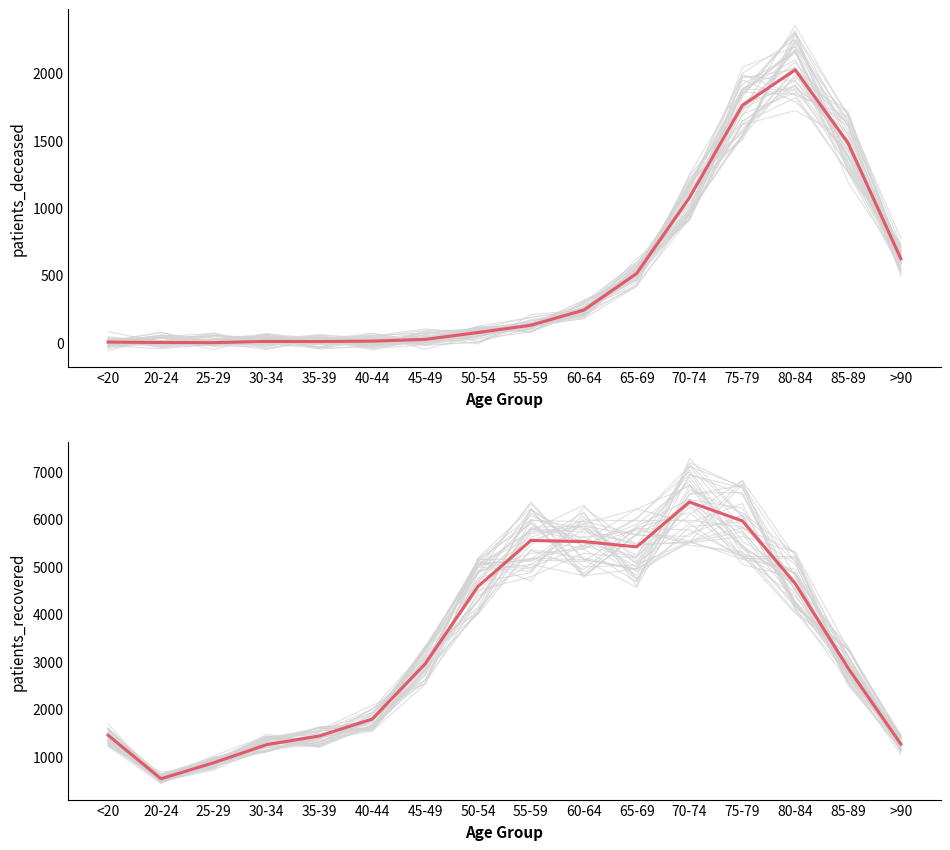

At which category is the sum across all series the highest?

75-79